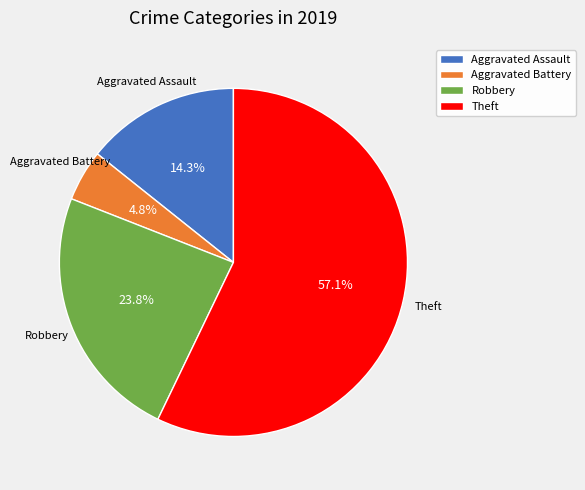

Does Theft account for over 50% of the chart?

Yes